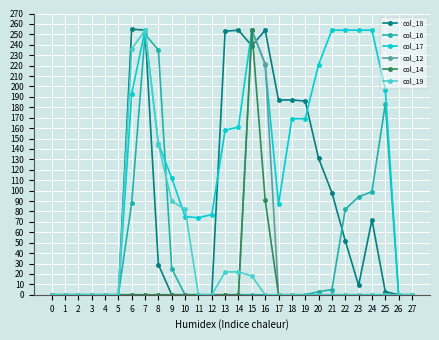

Which series has the largest total across all categories?

col_17